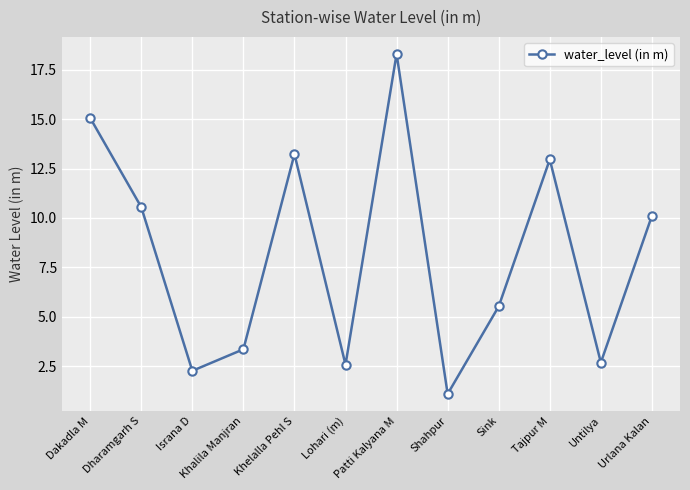

Approximately how many times larger is the value at Sink compared to Khalila Manjran?

1.6